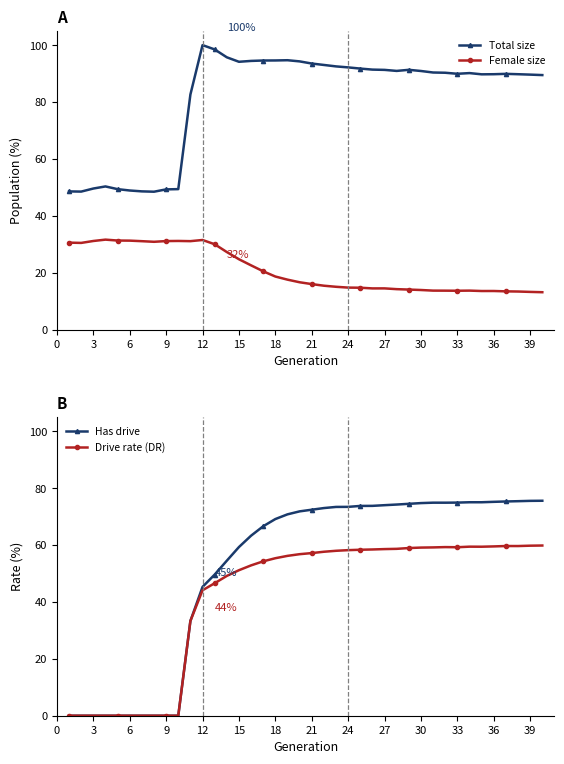

How many data points in Total size are above 90?

22